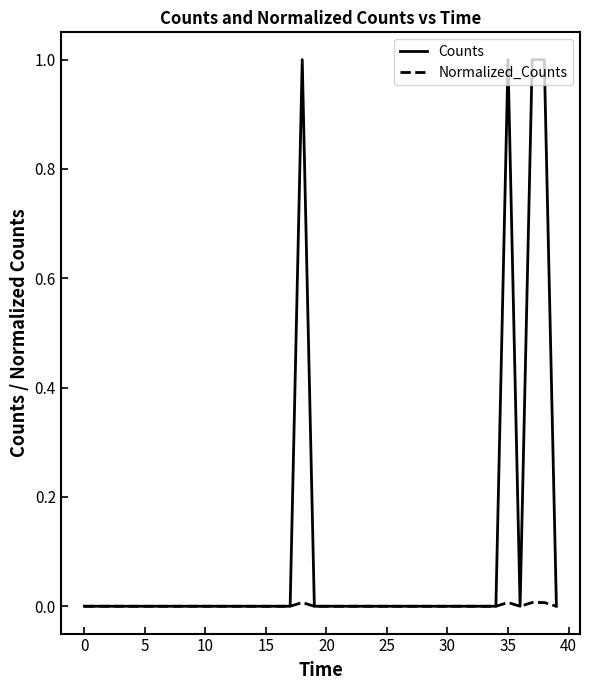

List the series in order of their overall mean, highest first.

Counts, Normalized_Counts